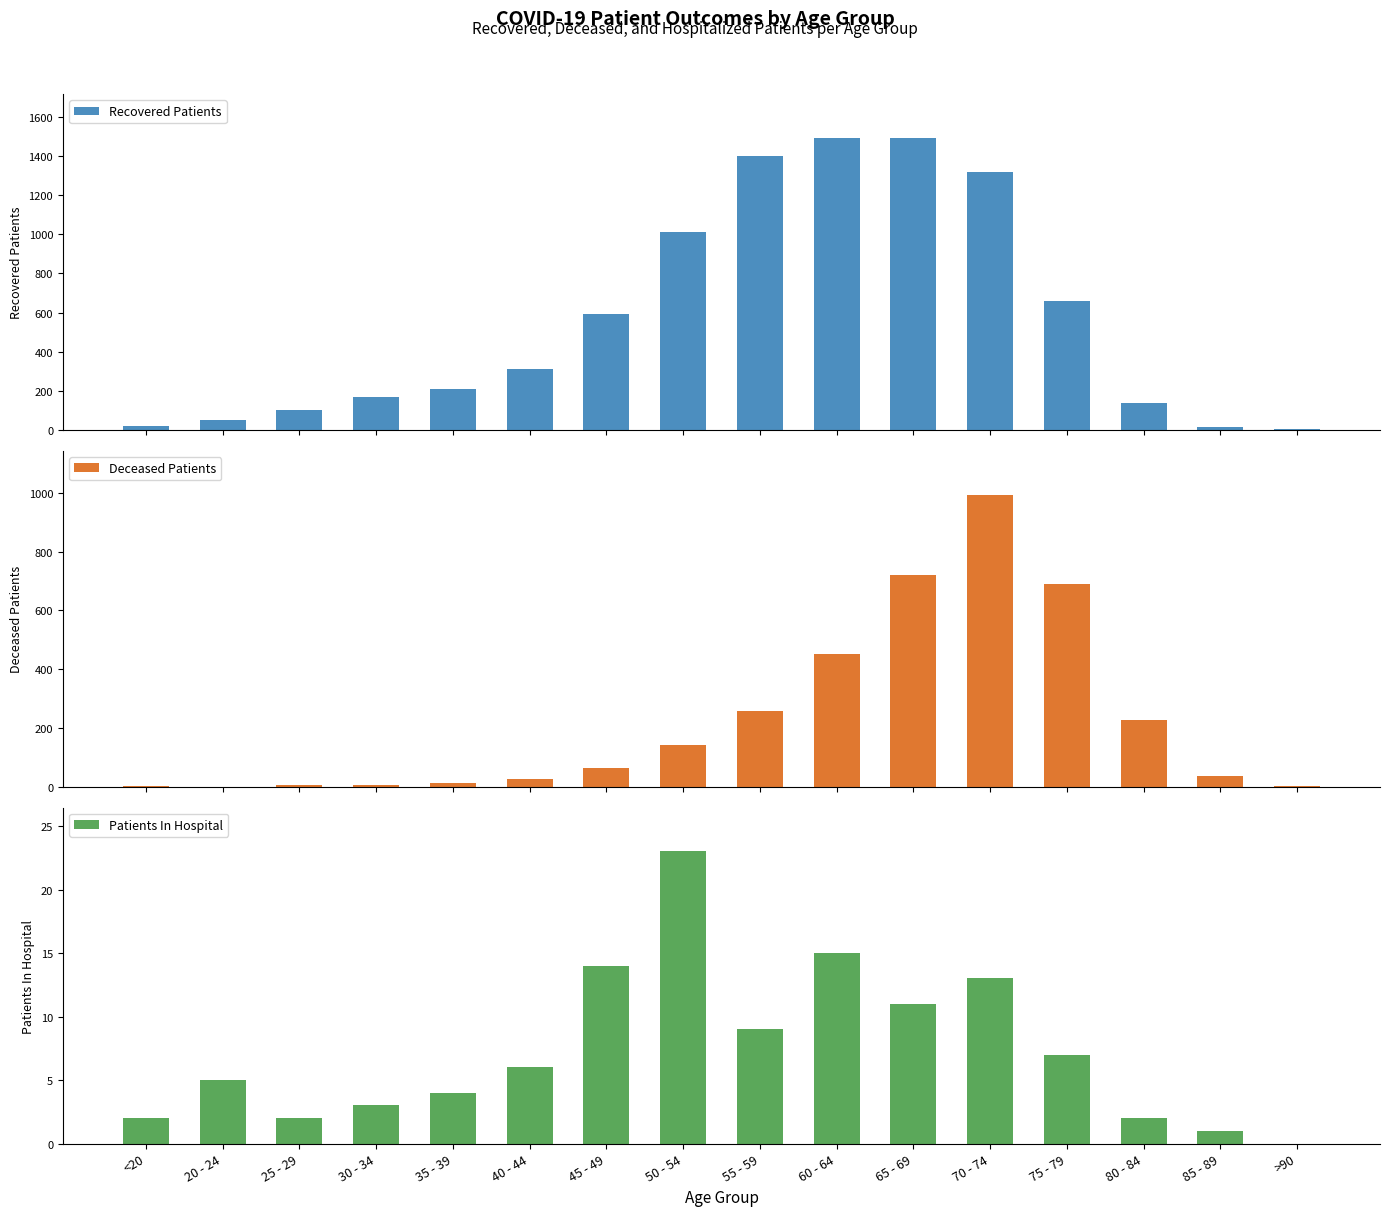

What is the approximate value of Patients In Hospital at 70 - 74, to the nearest 5?

15